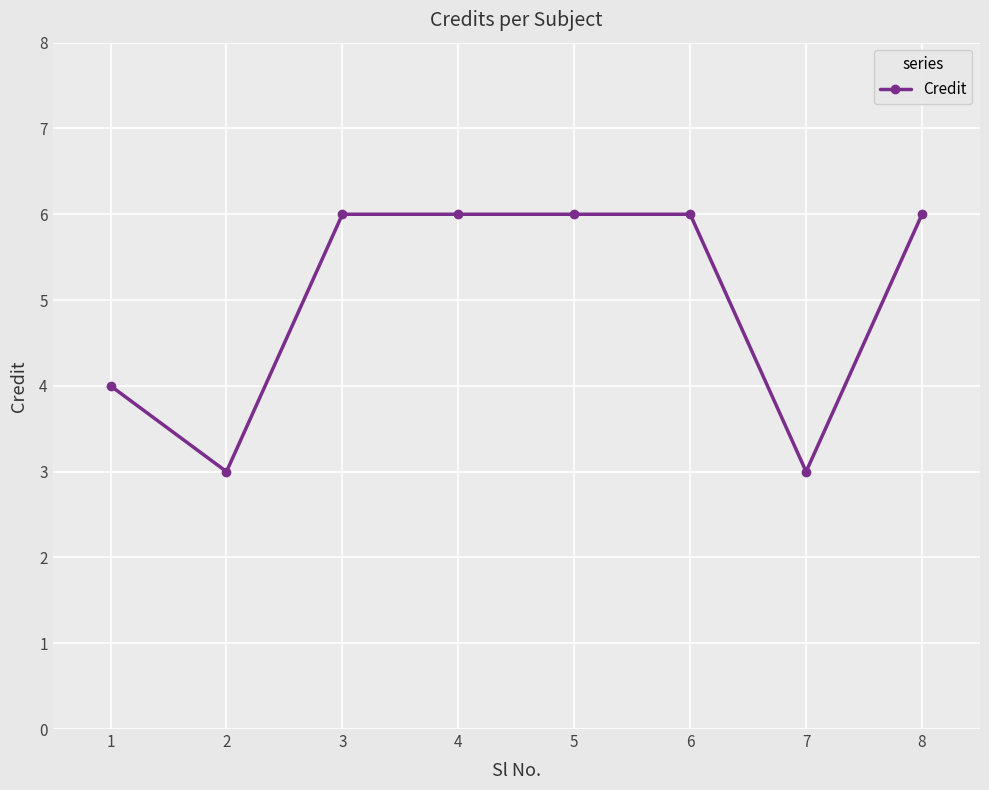

What is the value of the 4th point from the left?

6